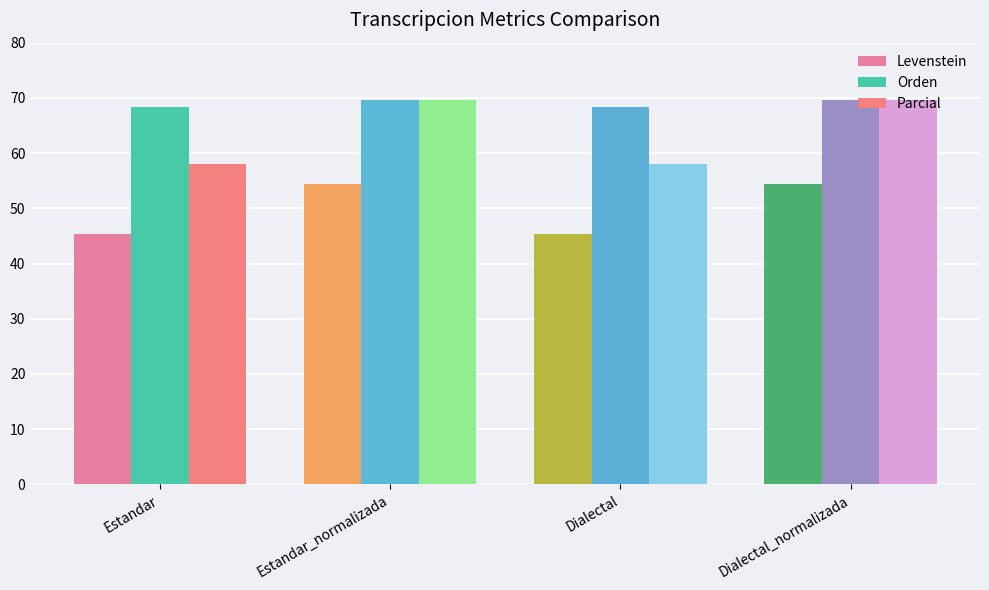

Is it true that Levenstein equals 79.8 at Dialectal?

False